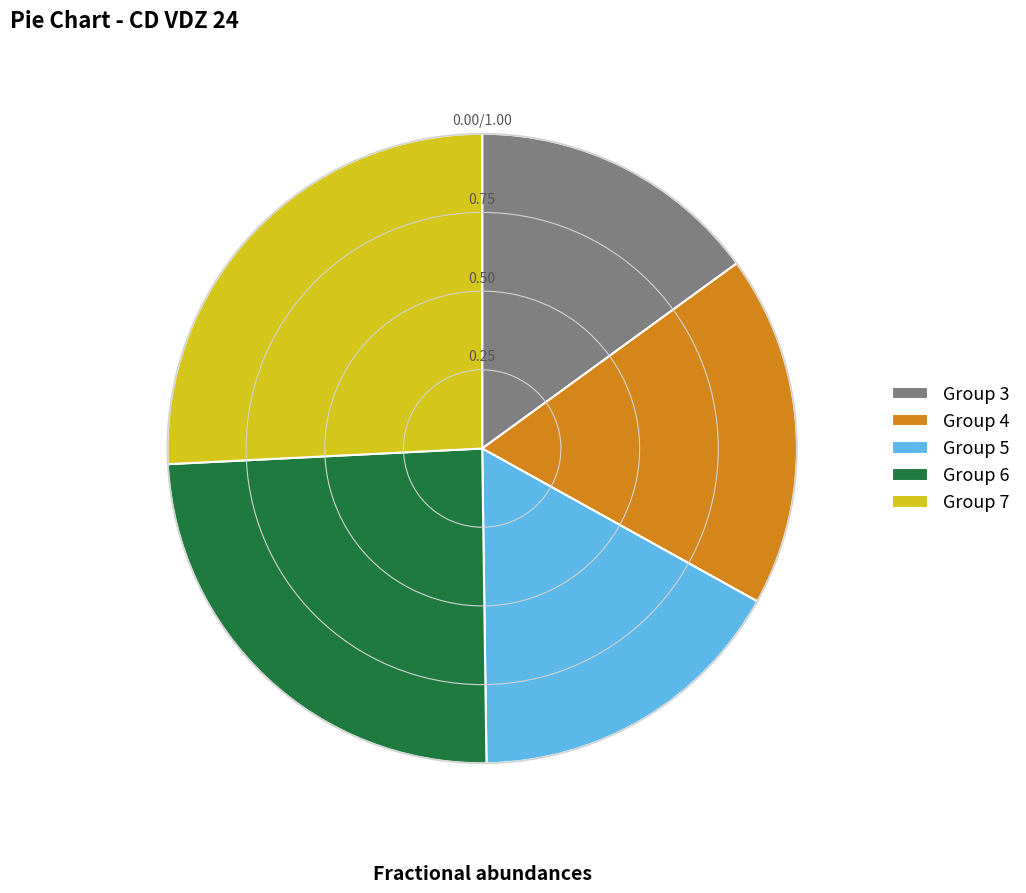

Rank the categories by value from lowest to highest.

Group 3, Group 5, Group 4, Group 6, Group 7